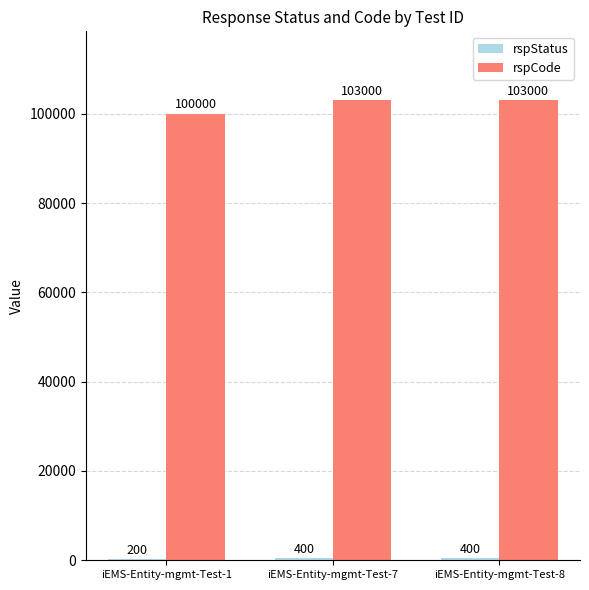

What is the sum of all rspCode values?

306000